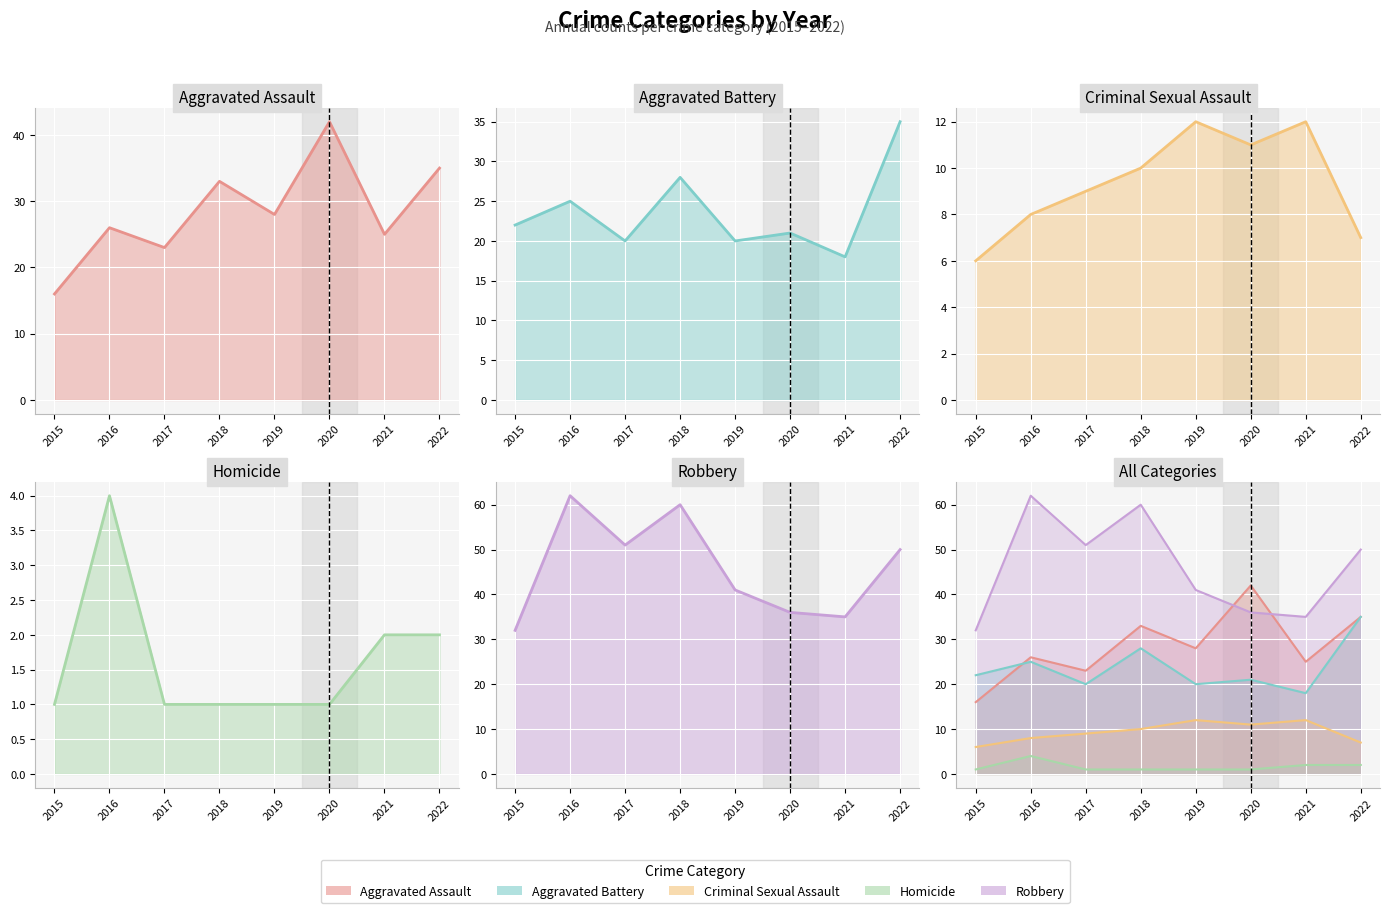

Rank the categories by Criminal Sexual Assault value from highest to lowest.

2019, 2021, 2020, 2018, 2017, 2016, 2022, 2015